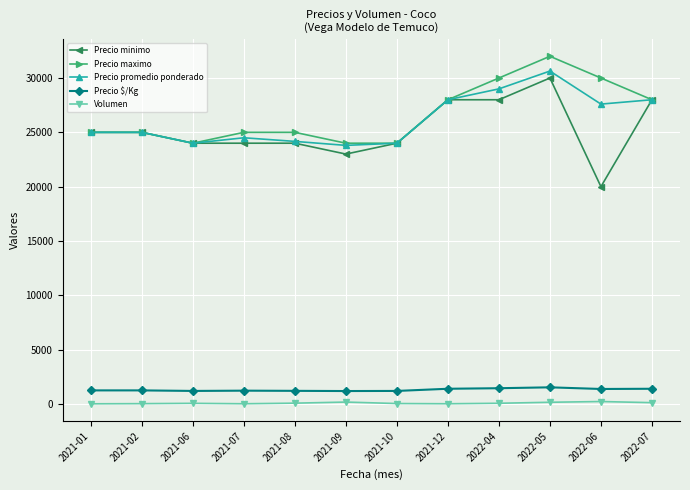

True or false: Volumen and Precio minimo intersect in this chart.

False